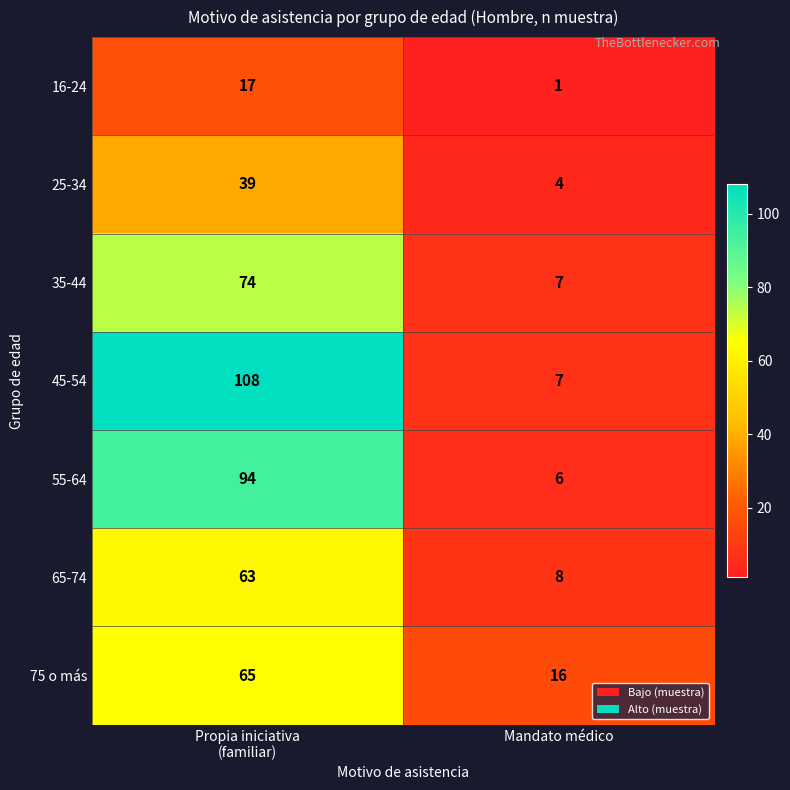

What is the average value of the 45-54 series?

58